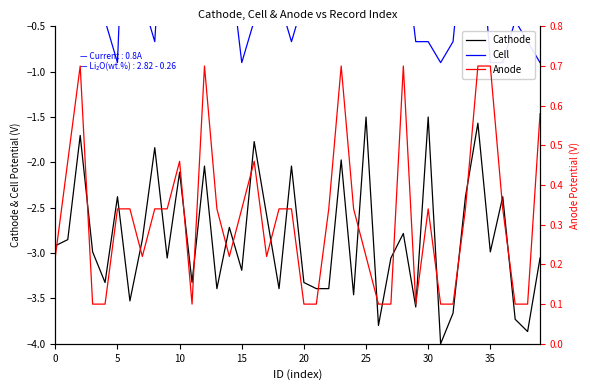

Reading left to right, what are all the values shown in this chart?

Cathode: -2.9	-2.9	-1.7	-3.0	-3.3	-2.4	-3.5	-2.9	-1.8	-3.1	-2.1	-3.3	-2.0	-3.4	-2.7	-3.2	-1.8	-2.6	-3.4	-2.0	-3.3	-3.4	-3.4	-2.0	-3.5	-1.5	-3.8	-3.1	-2.8	-3.6	-1.5	-4.0	-3.7	-2.4	-1.6	-3.0	-2.4	-3.7	-3.9	-3.1
Cell: -0.2	-0.4	0.7	0.5	-0.4	-0.9	2.6	-0.2	-0.7	1.6	-0.4	1.0	2.8	-0.2	0.3	-0.9	-0.4	-0.4	-0.2	-0.7	-0.2	0.7	-0.2	0.7	-0.2	-0.4	-0.4	1.2	0.5	-0.7	-0.7	-0.9	-0.7	0.7	1.0	-0.9	-0.9	-0.4	-0.7	-0.9
Anode: 0.2	0.5	0.7	0.1	0.1	0.3	0.3	0.2	0.3	0.3	0.5	0.1	0.7	0.3	0.2	0.3	0.5	0.2	0.3	0.3	0.1	0.1	0.3	0.7	0.3	0.2	0.1	0.1	0.7	0.1	0.3	0.1	0.1	0.3	0.7	0.7	0.3	0.1	0.1	0.6